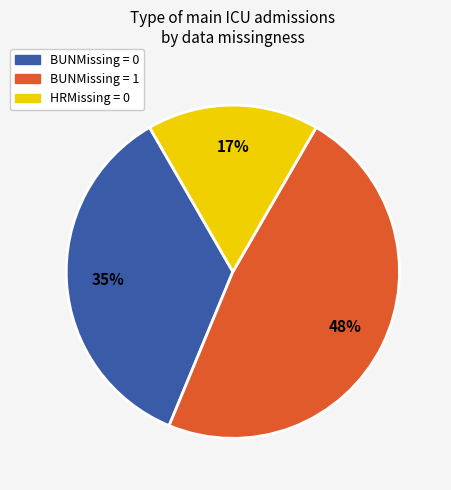

Does any single category account for the majority?

No